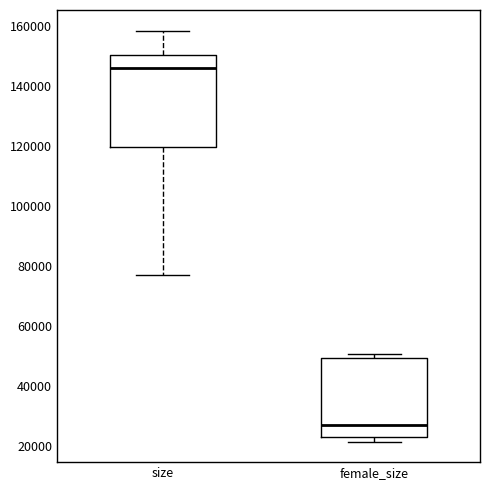

Which box is the tallest, from its lower edge to its upper edge?

size